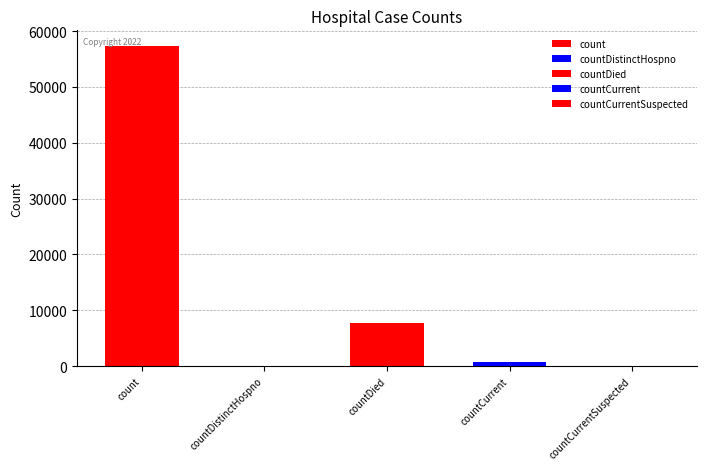

What is the label of the 5th bar from the left?

countCurrentSuspected